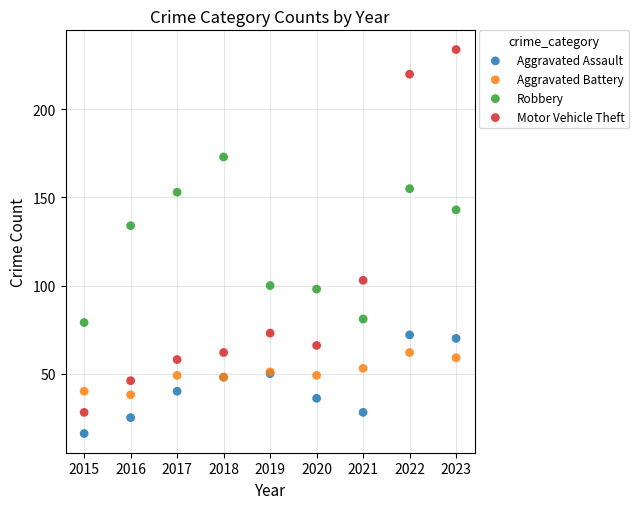

Which series contains the lowest Y value?

Aggravated Assault